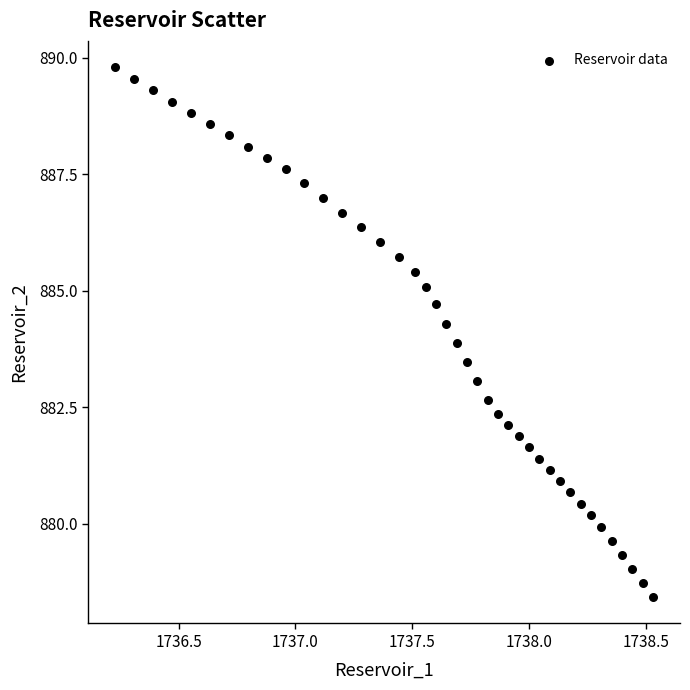

What Y value in the scatter plot is closest to 884?

883.9